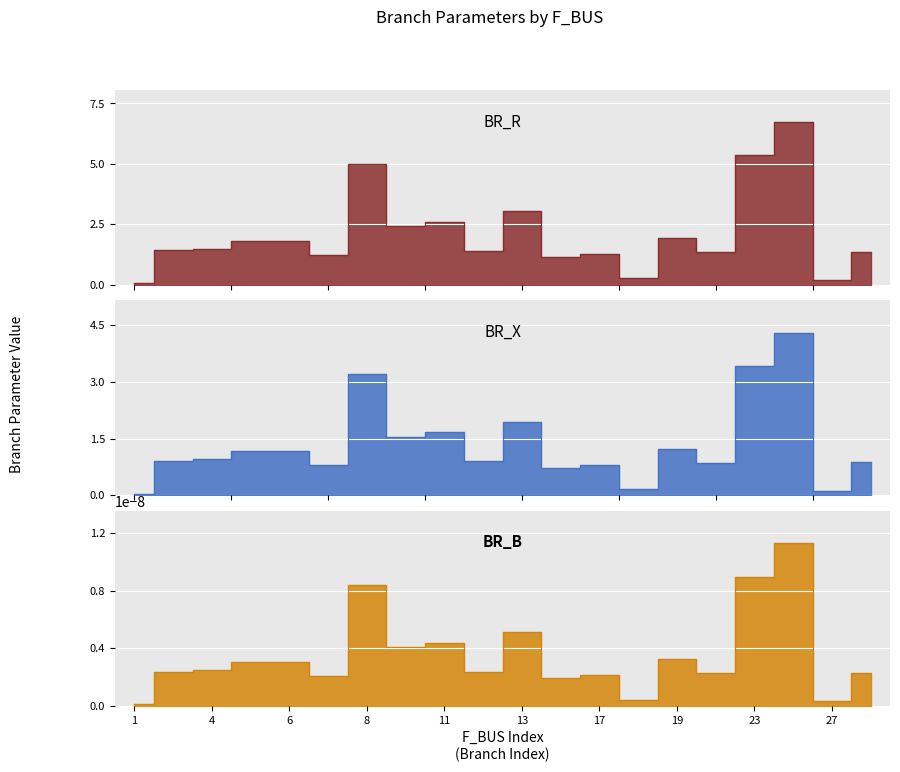

How many data points does each series have?

20